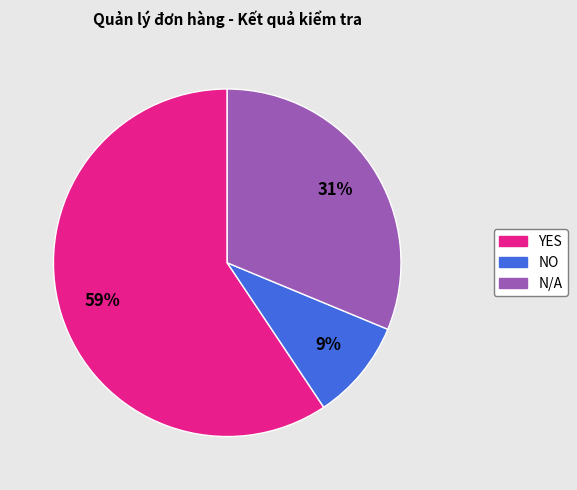

Rank the categories by value from highest to lowest.

YES, N/A, NO